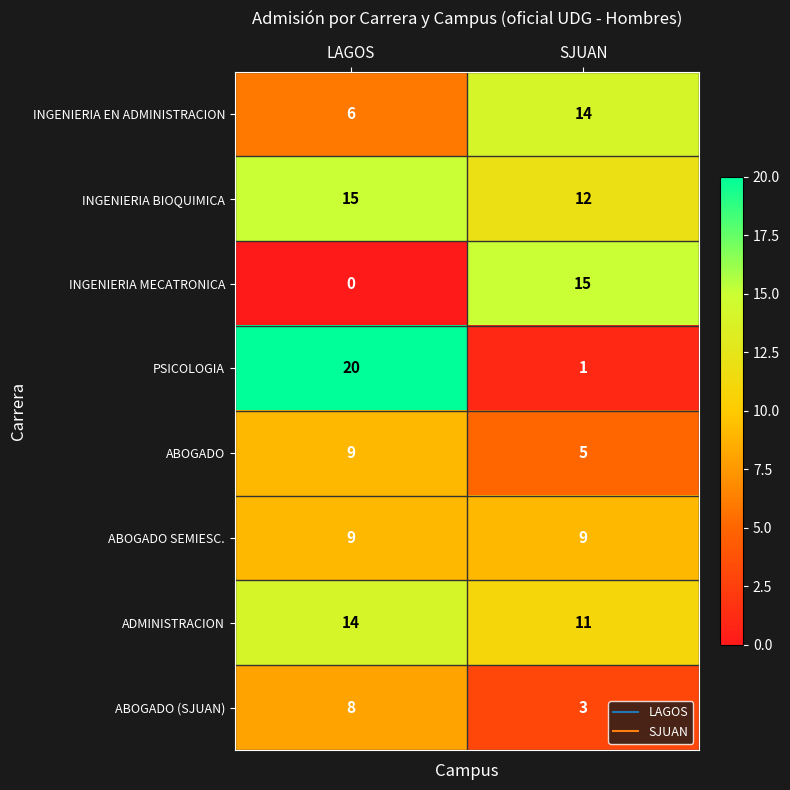

Rank the categories by ADMINISTRACION value from lowest to highest.

SJUAN, LAGOS